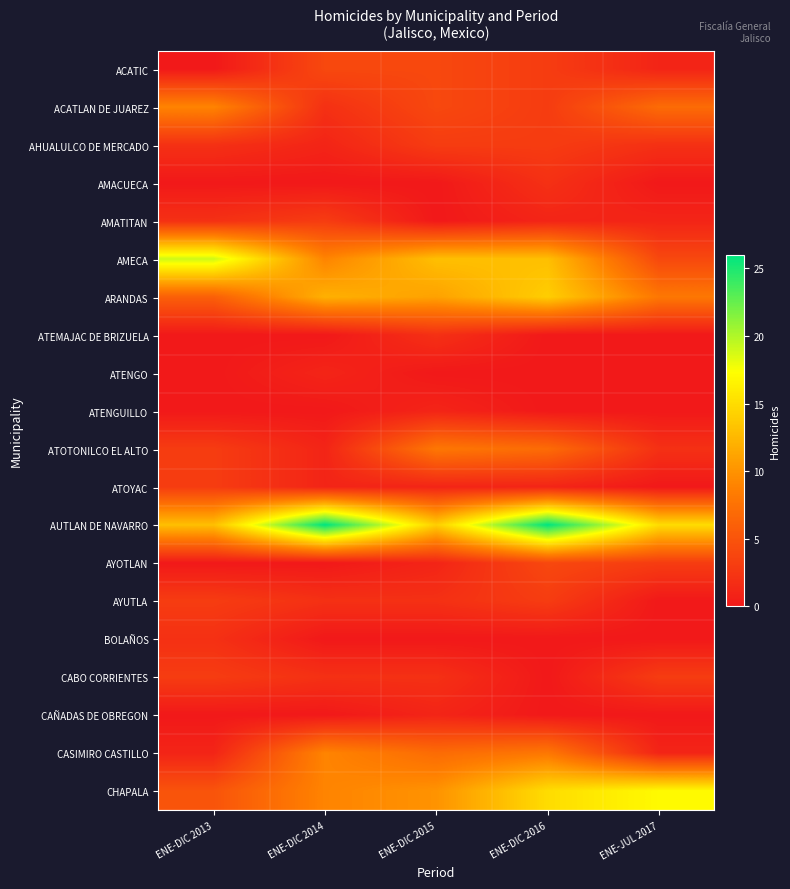

What is the total value across all series at ENE-DIC 2014?

82